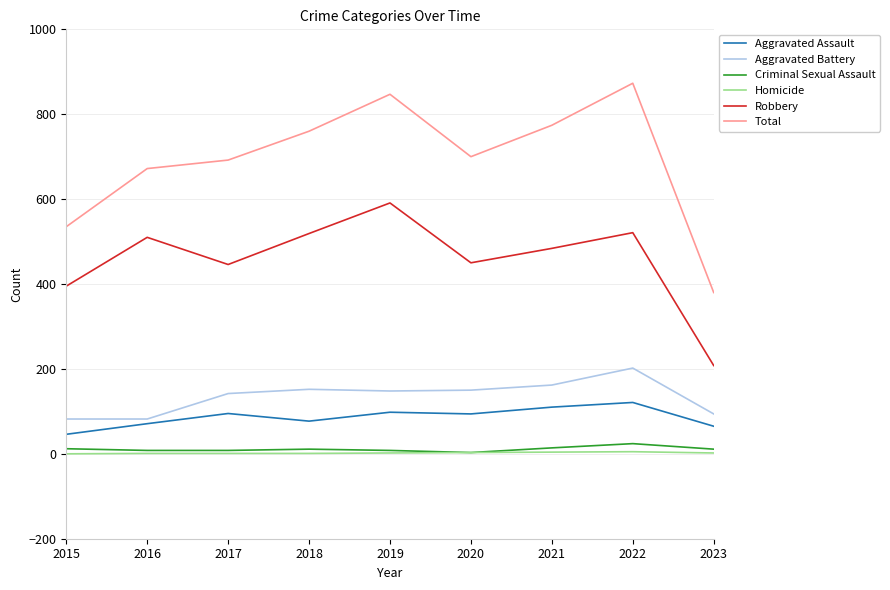

How many interior local peaks does the Robbery series have?

3